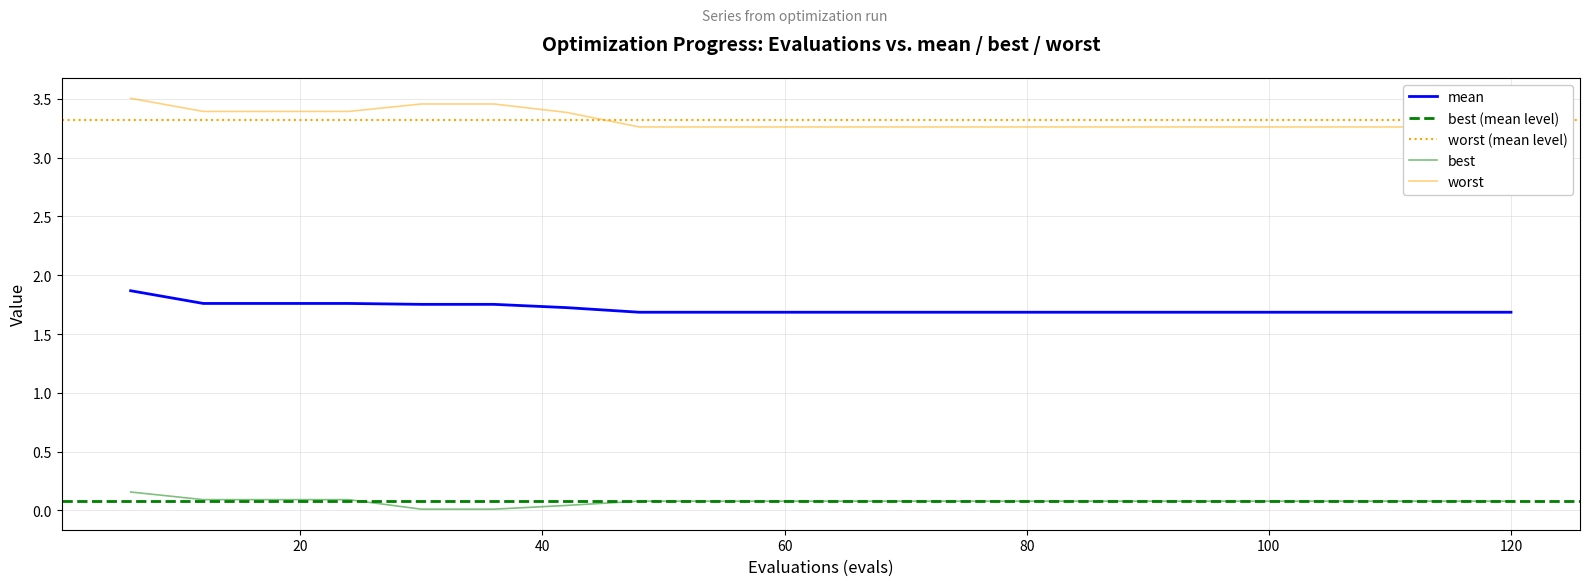

Which label corresponds to the largest value in the chart?

6